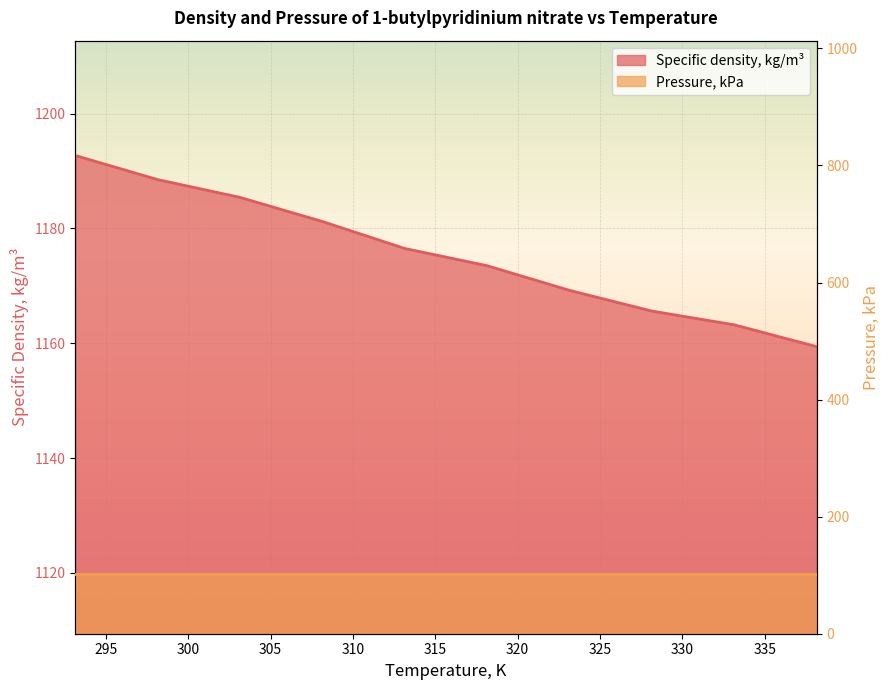

Reading left to right, what are all the values shown in this chart?

1192.7	1188.5	1185.4	1181.2	1176.5	1173.5	1169.2	1165.6	1163.2	1159.4